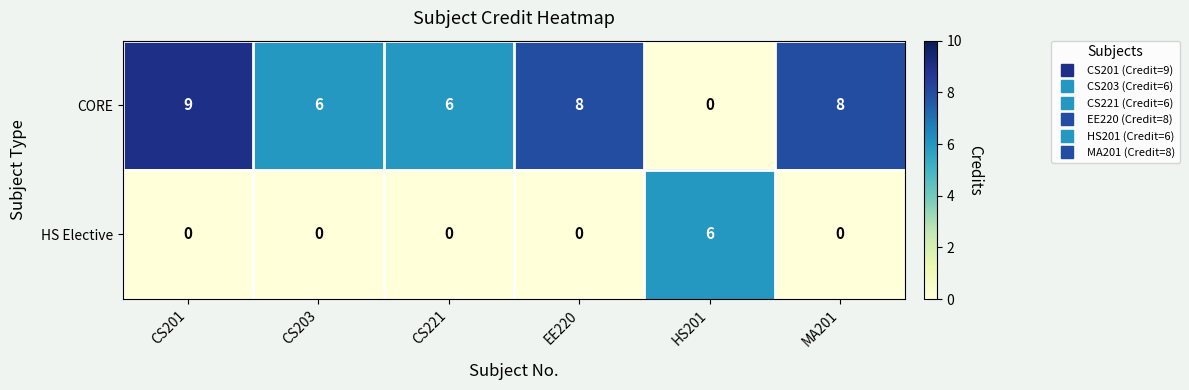

At which label does CORE first exceed 8?

CS201